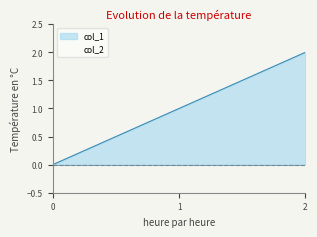

How many data points are above 1?

1